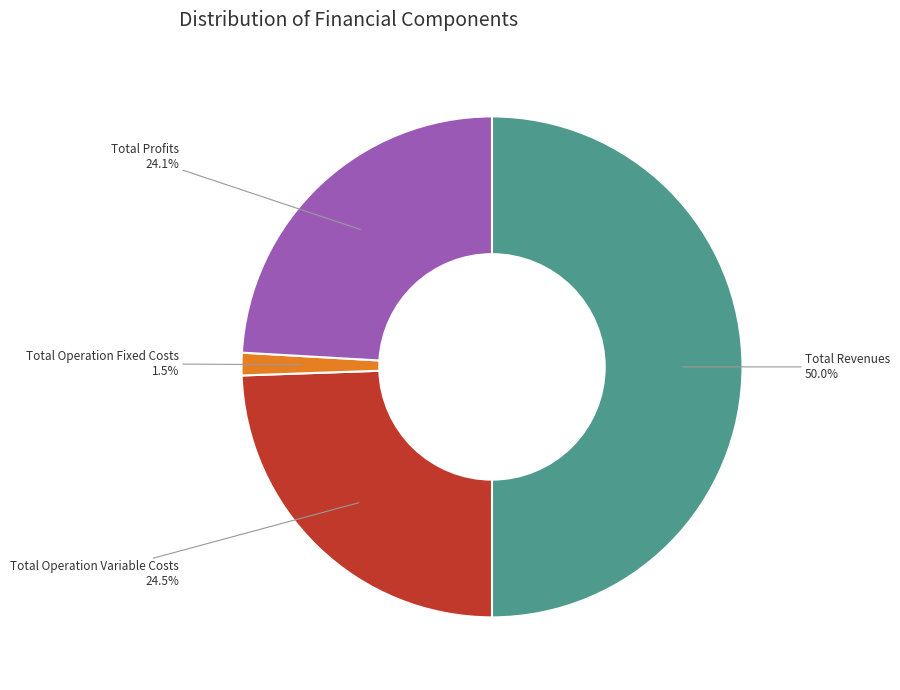

How many segments does this pie chart have?

4